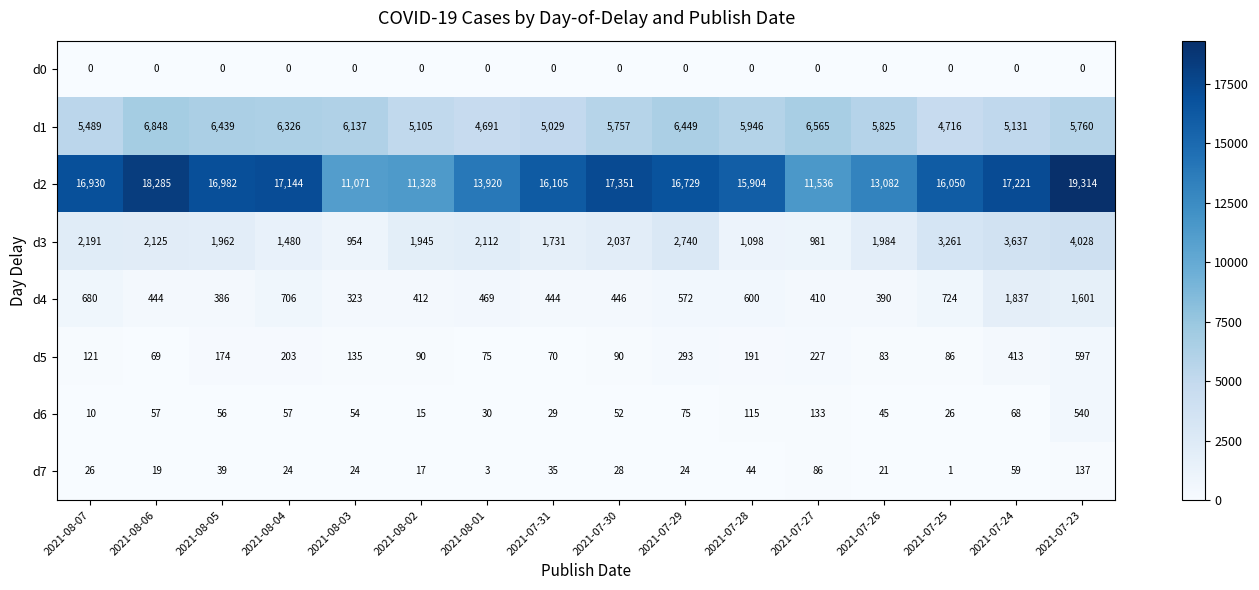

Is it true that d3 equals 1098 at 2021-07-28?

True